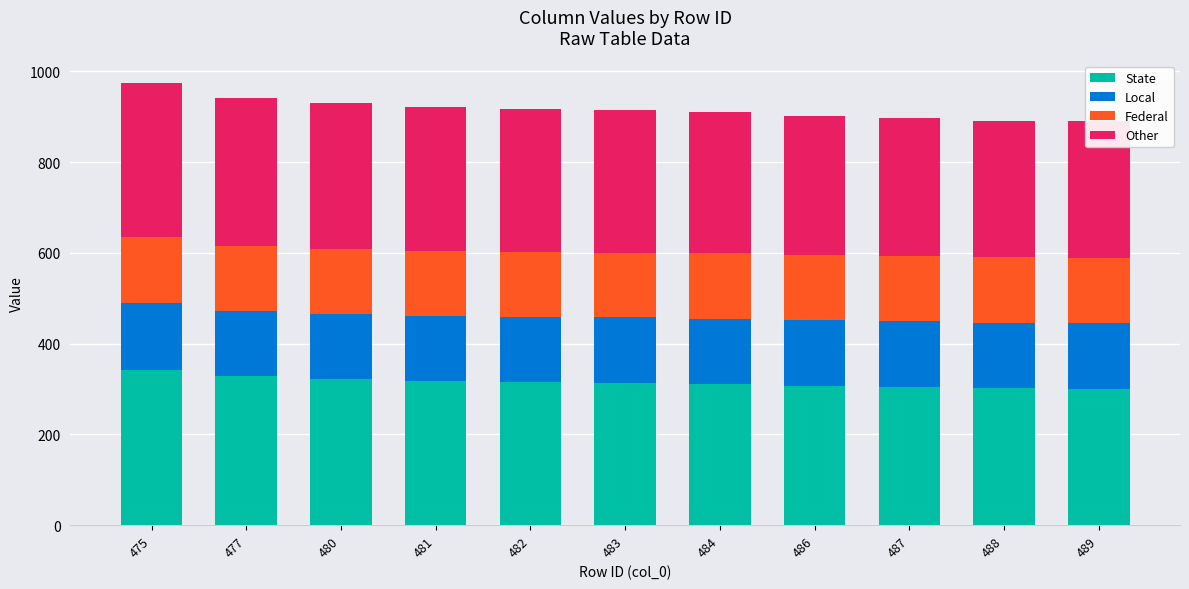

At how many categories does at least one series exceed 303?

9